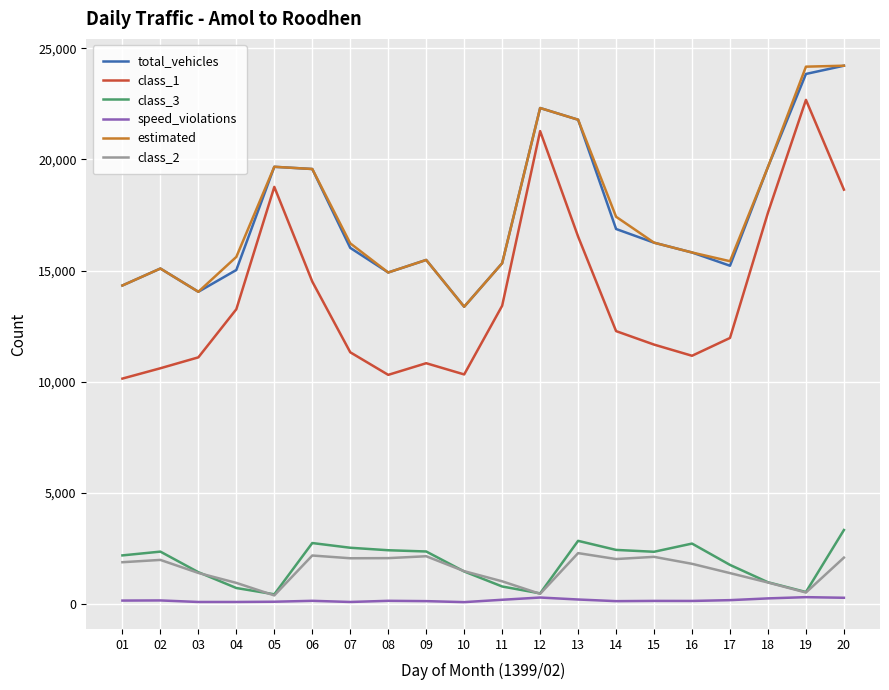

What is the sum of all class_1 values?

278372